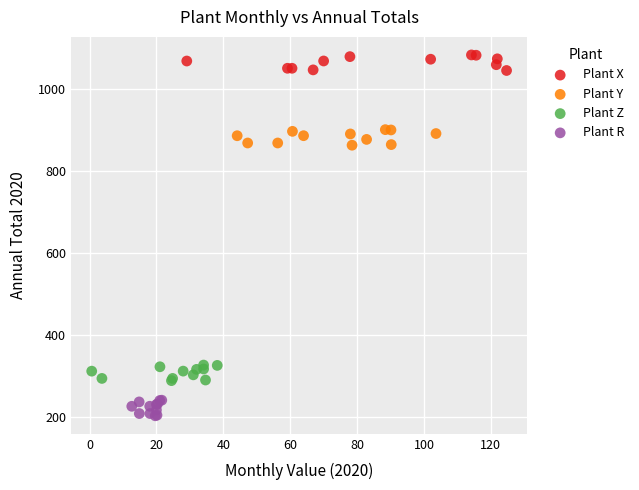

Which series contains the highest Y value?

Plant X